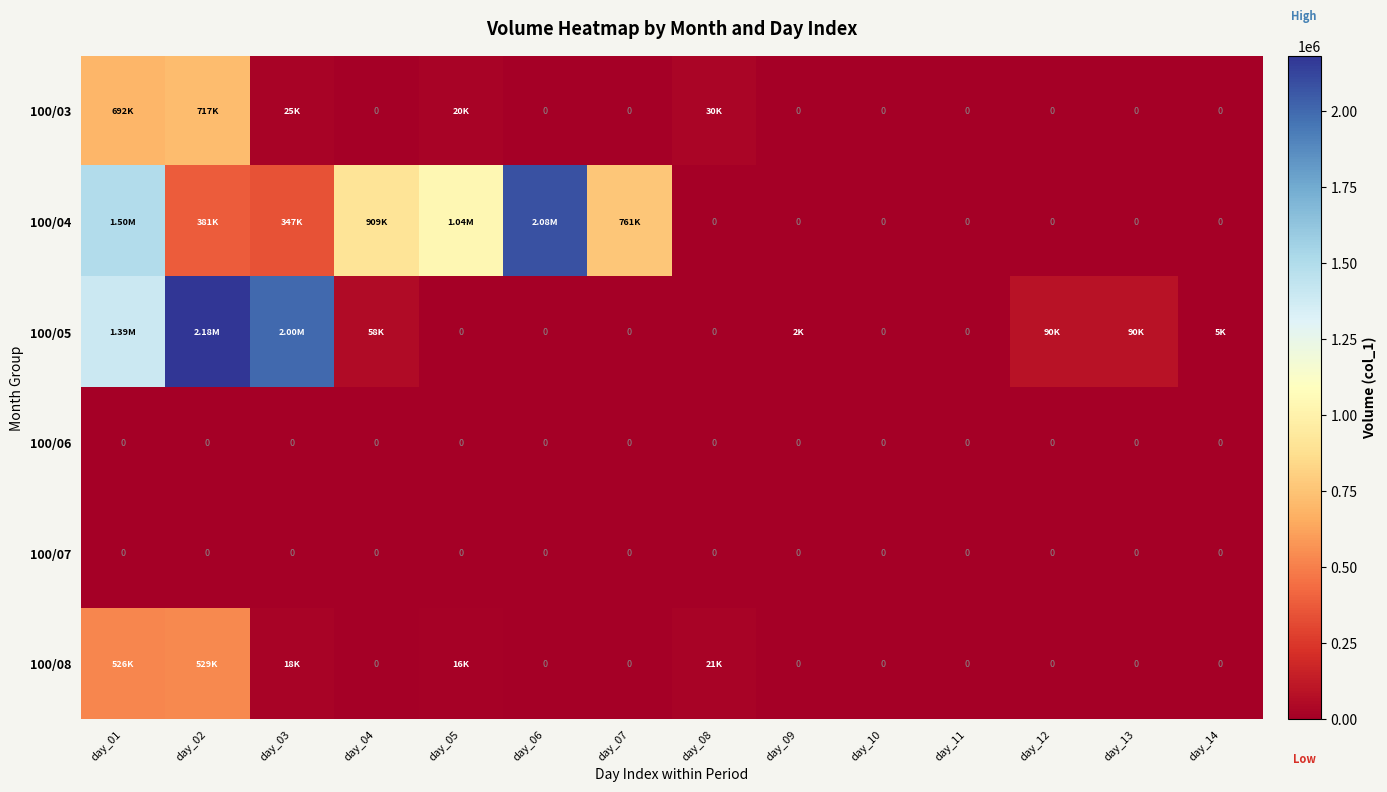

Which series has the largest range (max minus min)?

100/05